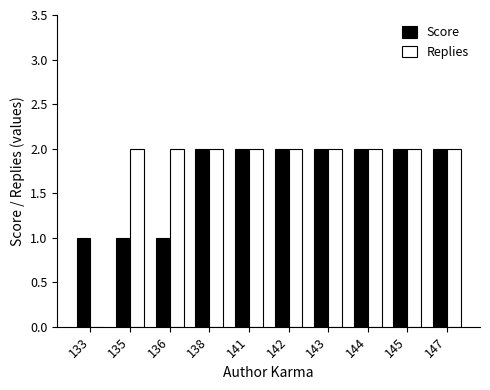

Count the Score values in the range 1 to 2.

10